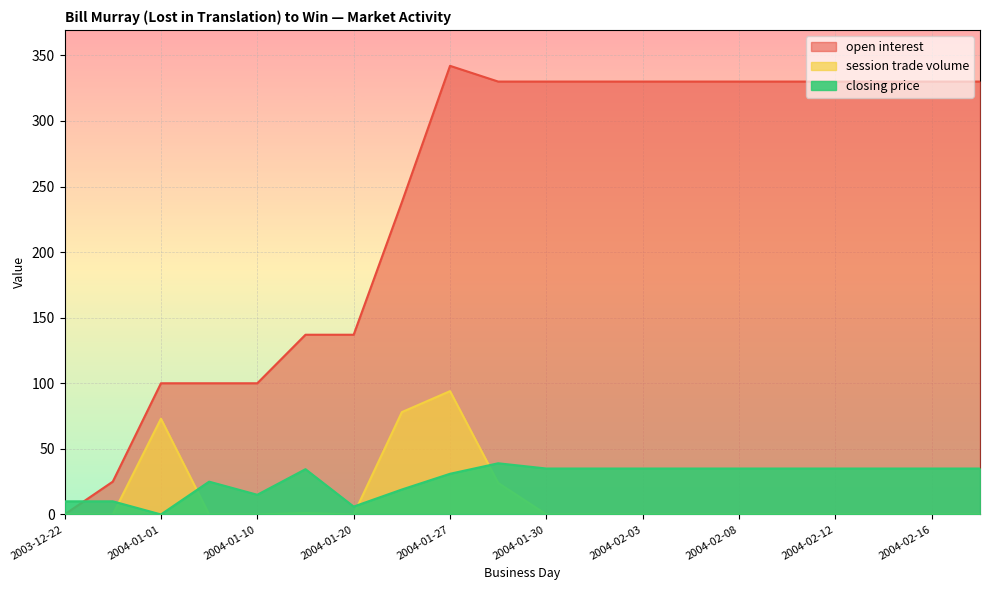

What is the sum of all closing price values?

539.5